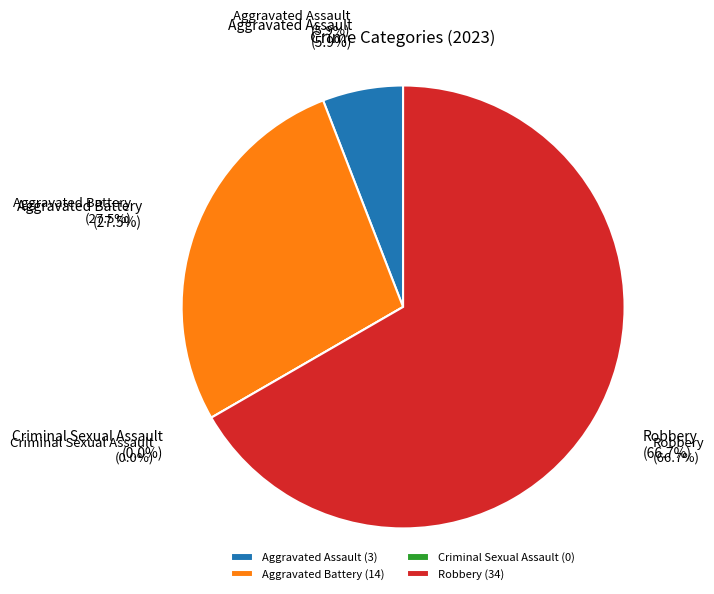

What percentage is the Aggravated Battery slice, to the nearest percent?

27%